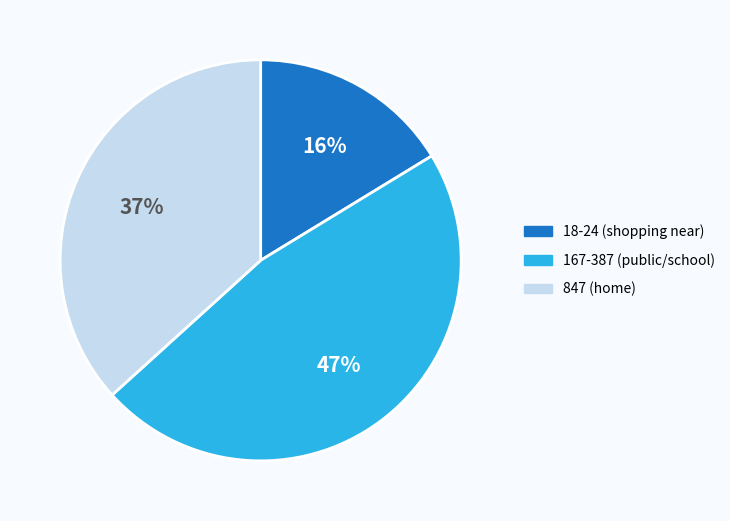

To the nearest percent, what is the difference between the largest and smallest slice percentages?

31%